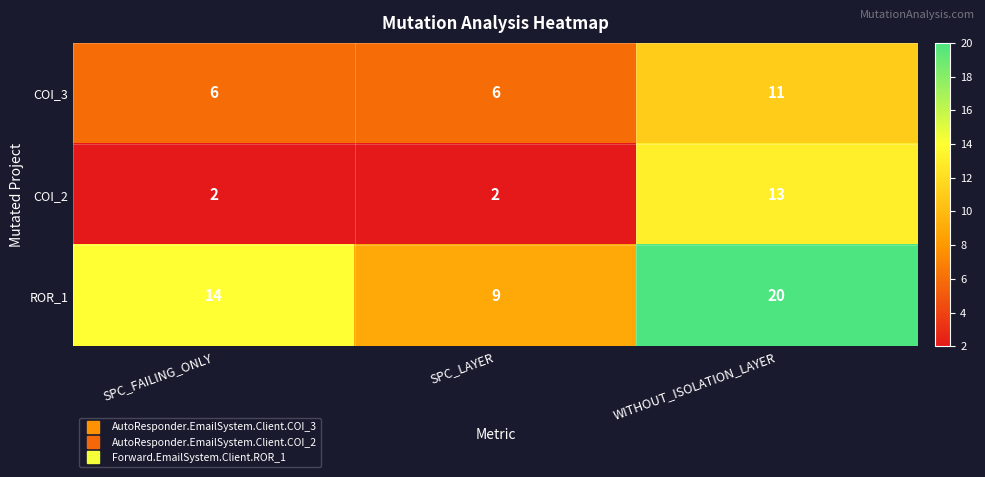

Rank the categories by ROR_1 value from lowest to highest.

SPC_LAYER, SPC_FAILING_ONLY, WITHOUT_ISOLATION_LAYER